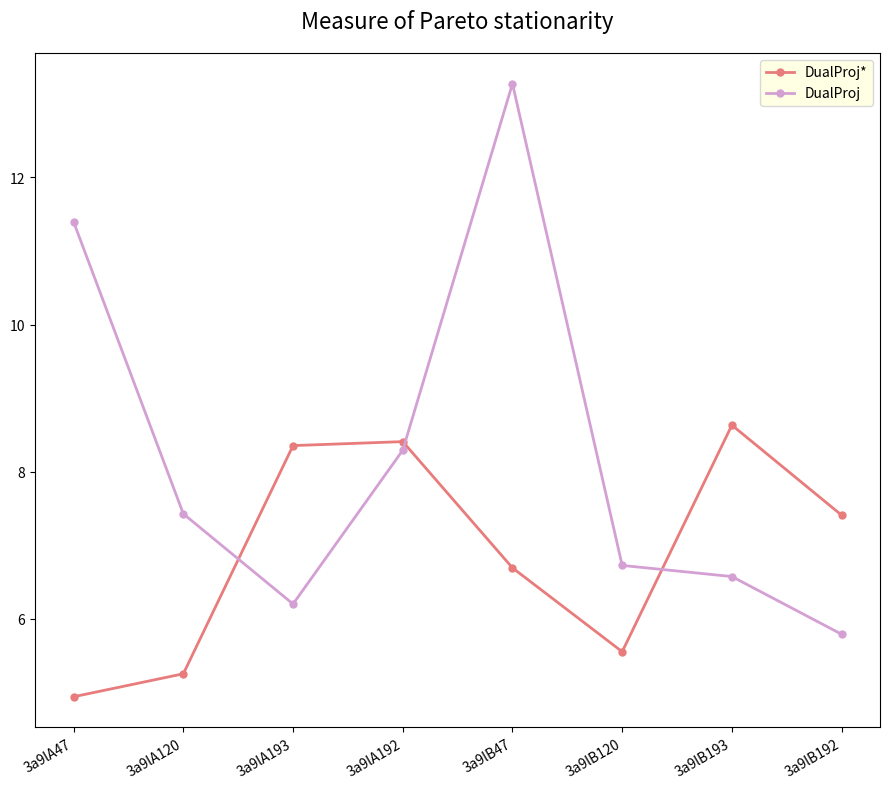

Which series has the largest range (max minus min)?

DualProj